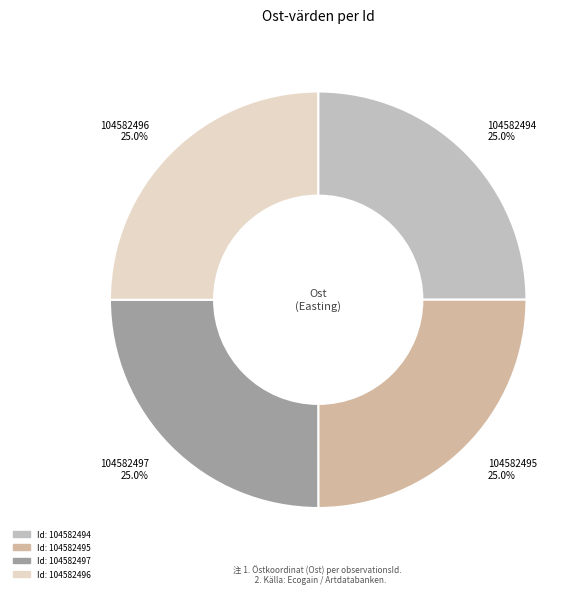

What is the ratio of the value at 104582495 25.0% to the value at 104582496 25.0%?

1.0